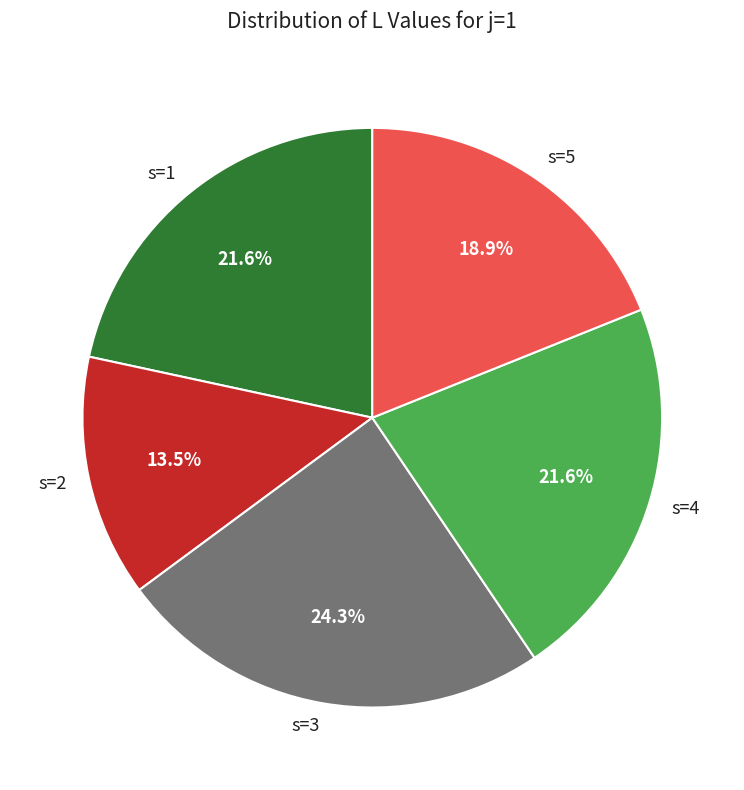

Do s=4 and s=5 together represent more than half of the pie?

No